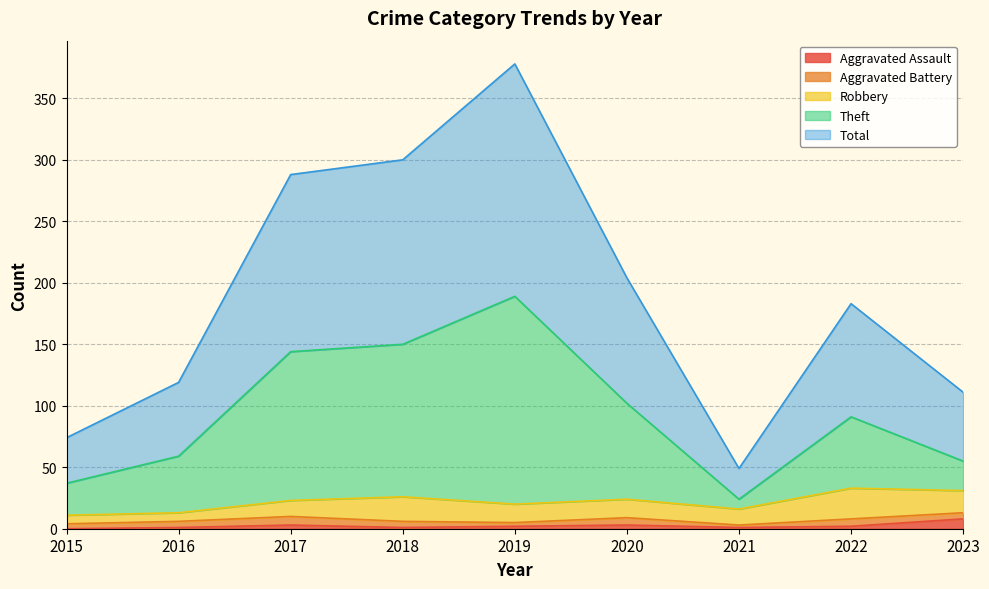

What is the sum of the Theft values at 2021 and 2019?

213